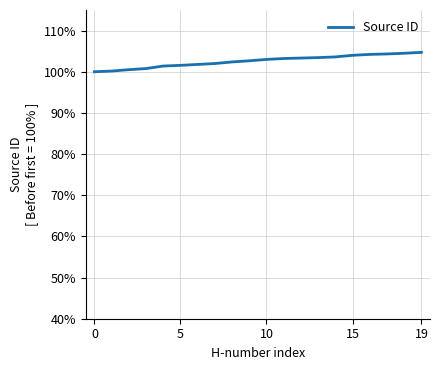

Reading left to right, extract all data points from this chart.

1.0	1.0	1.0	1.0	1.0	1.0	1.0	1.0	1.0	1.0	1.0	1.0	1.0	1.0	1.0	1.0	1.0	1.0	1.0	1.0